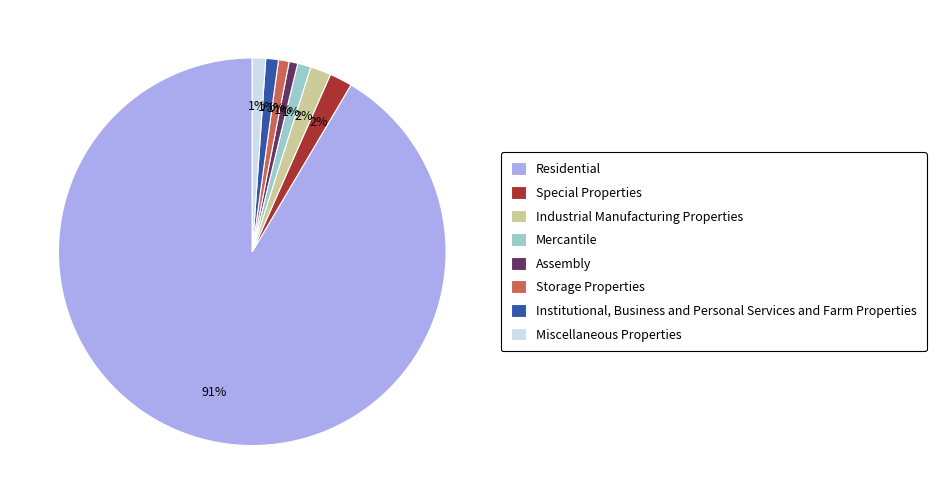

True or false: Miscellaneous Properties accounts for 11% of the total.

False